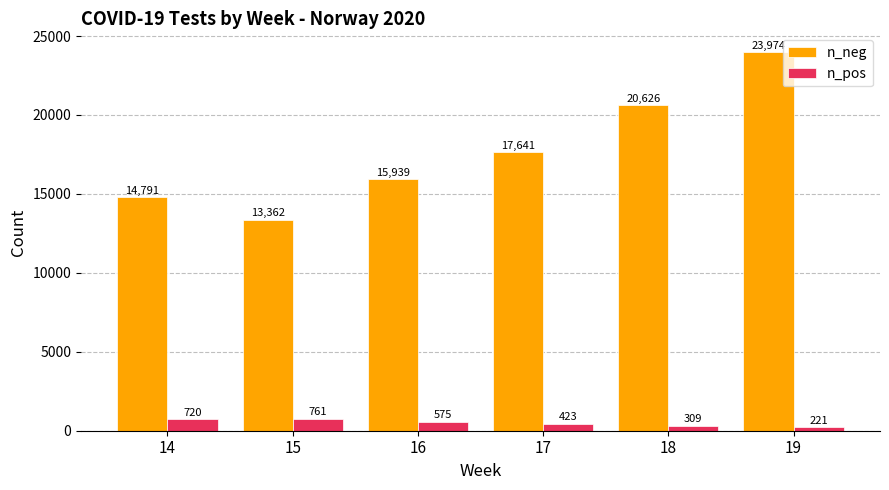

True or false: n_neg has a value of 14791 at 14.

True